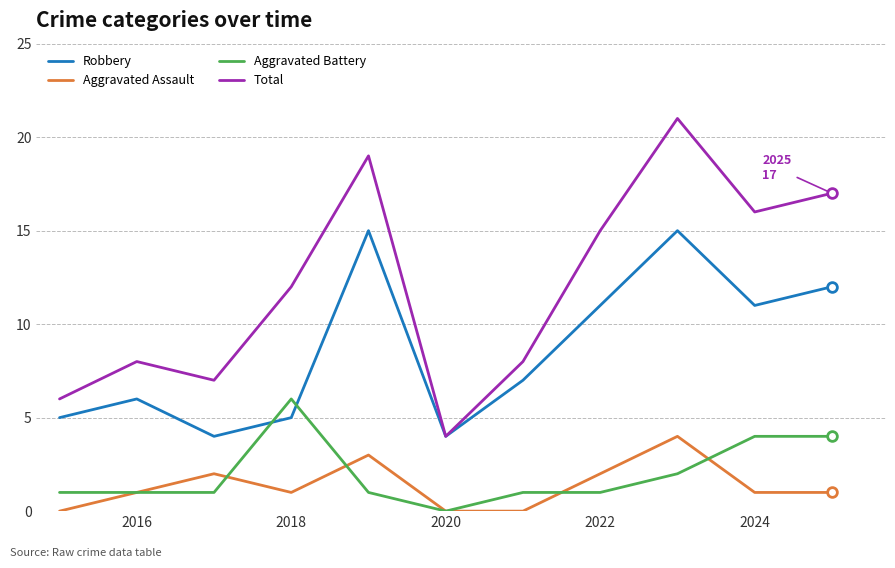

How many lines are shown in the chart?

4